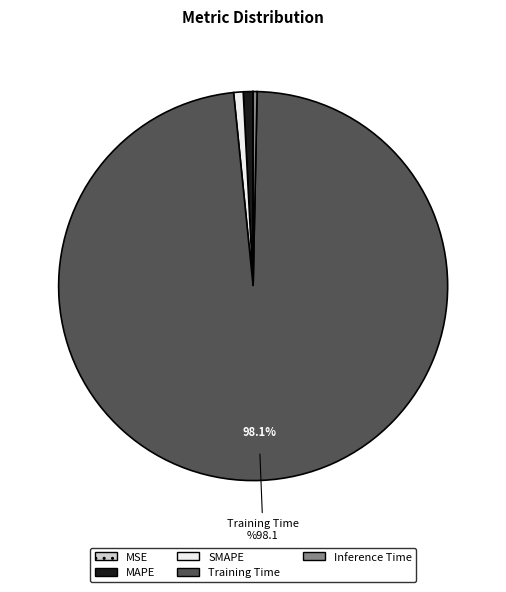

Does Training Time represent more than half of the total?

Yes